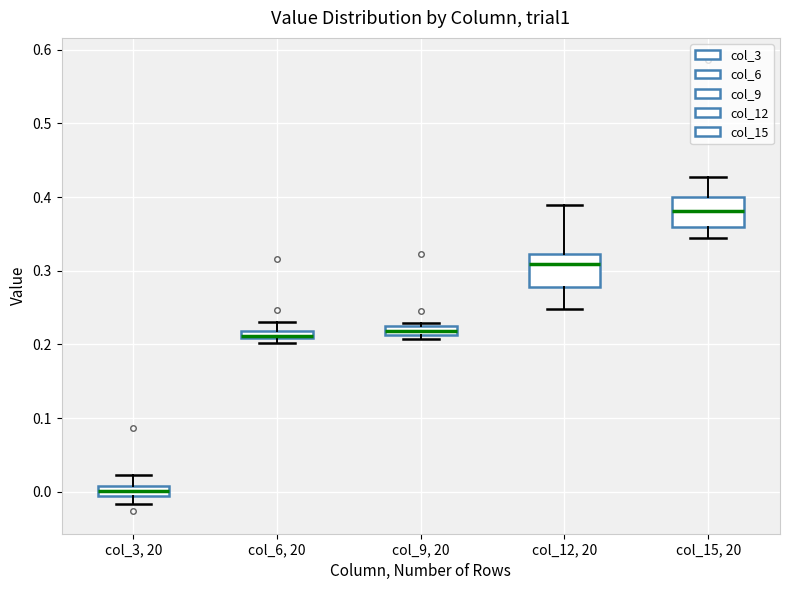

Which box's median line is the highest?

col_15, 20